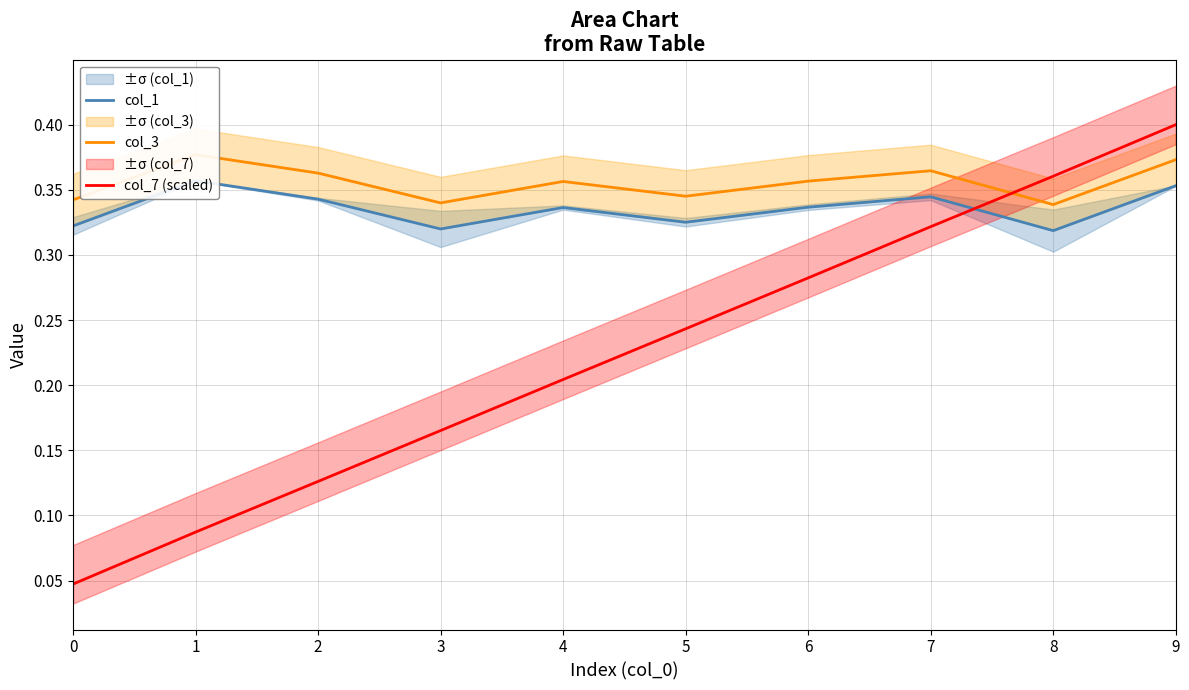

List the series in order of their peak value, highest first.

col_7 (scaled), col_3, col_1